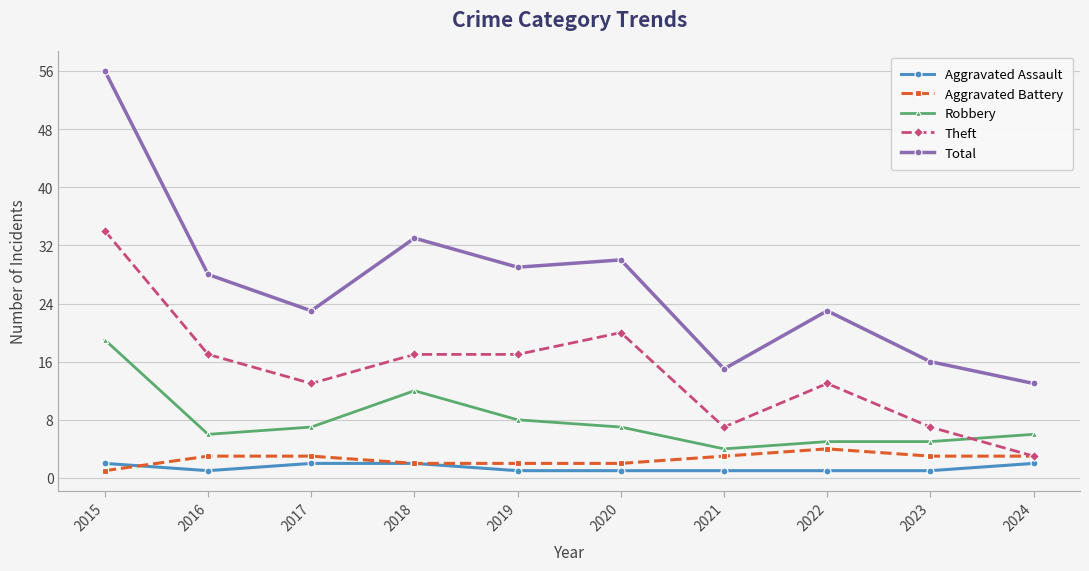

What is the greatest value displayed?

56